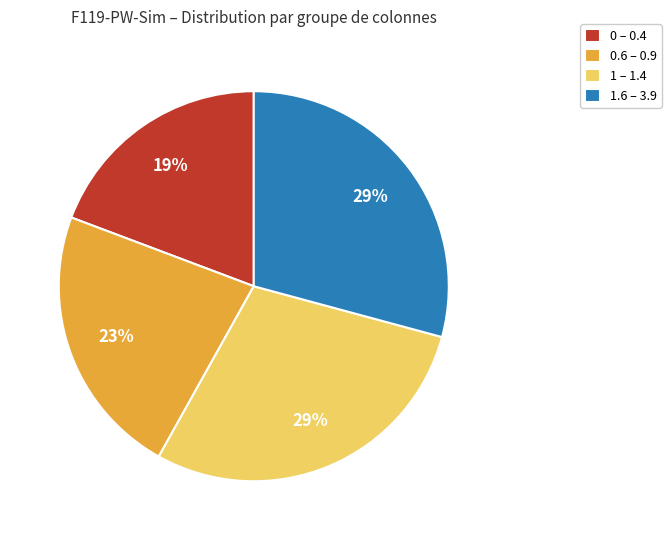

What is the ratio of the value at 1.6 – 3.9 to the value at 1 – 1.4?

1.0